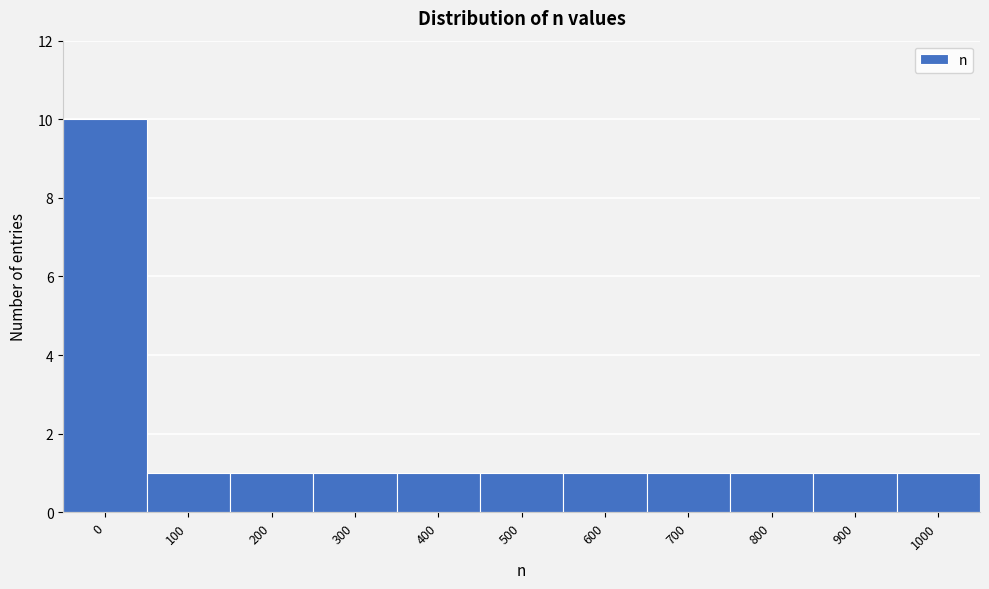

Reading left to right, transcribe all the data shown in this chart.

10	1	1	1	1	1	1	1	1	1	1